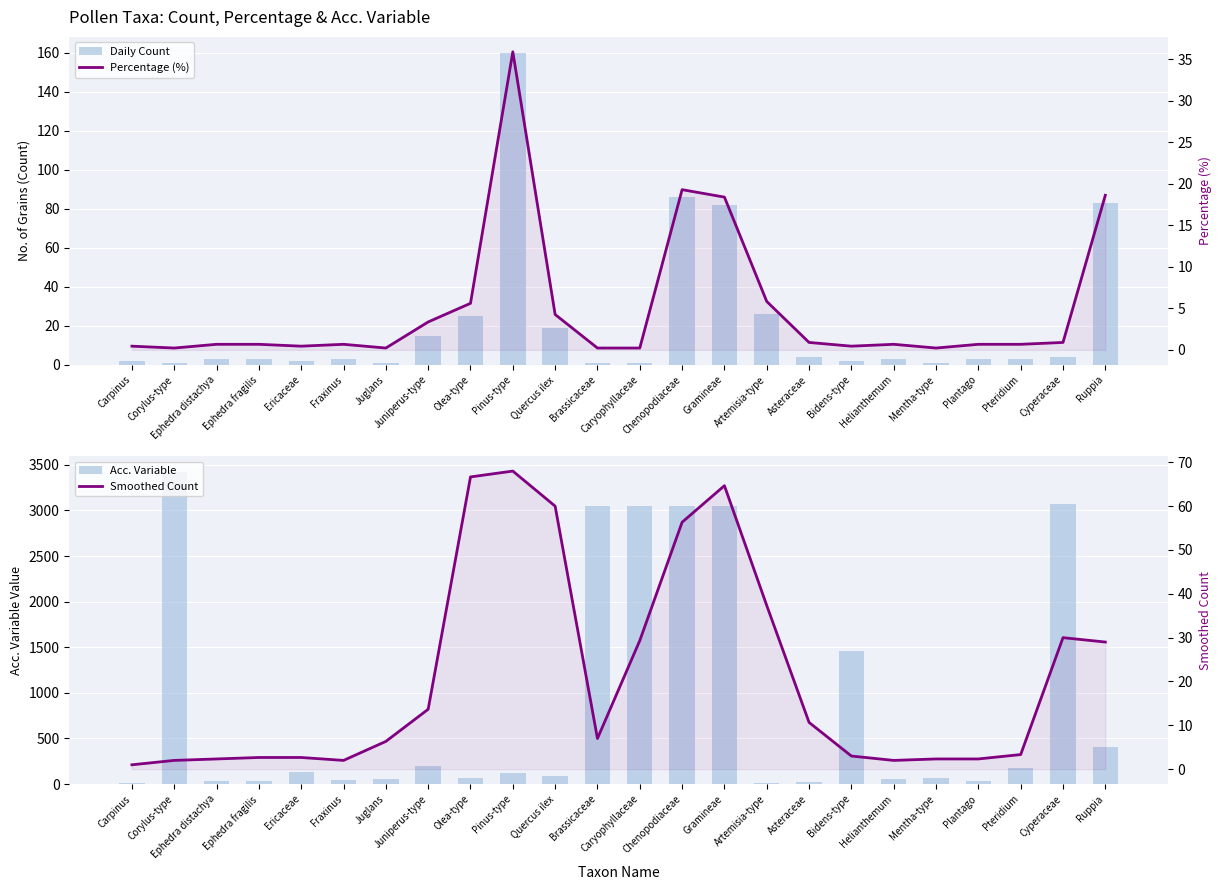

At how many categories does at least one series exceed 2093?

6